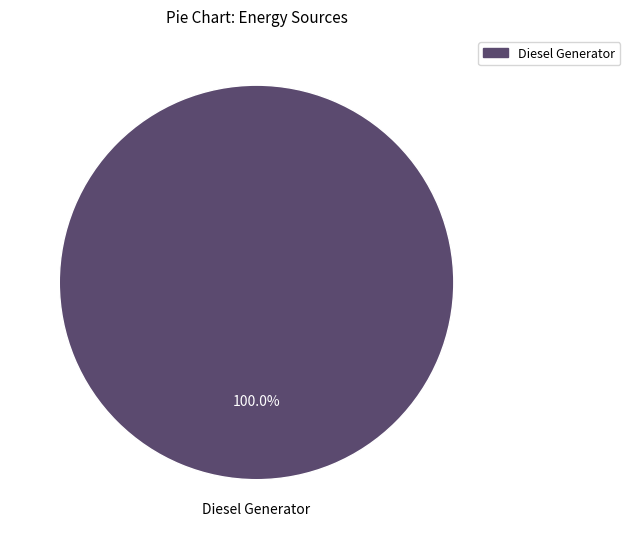

Count the number of slices in the pie.

1